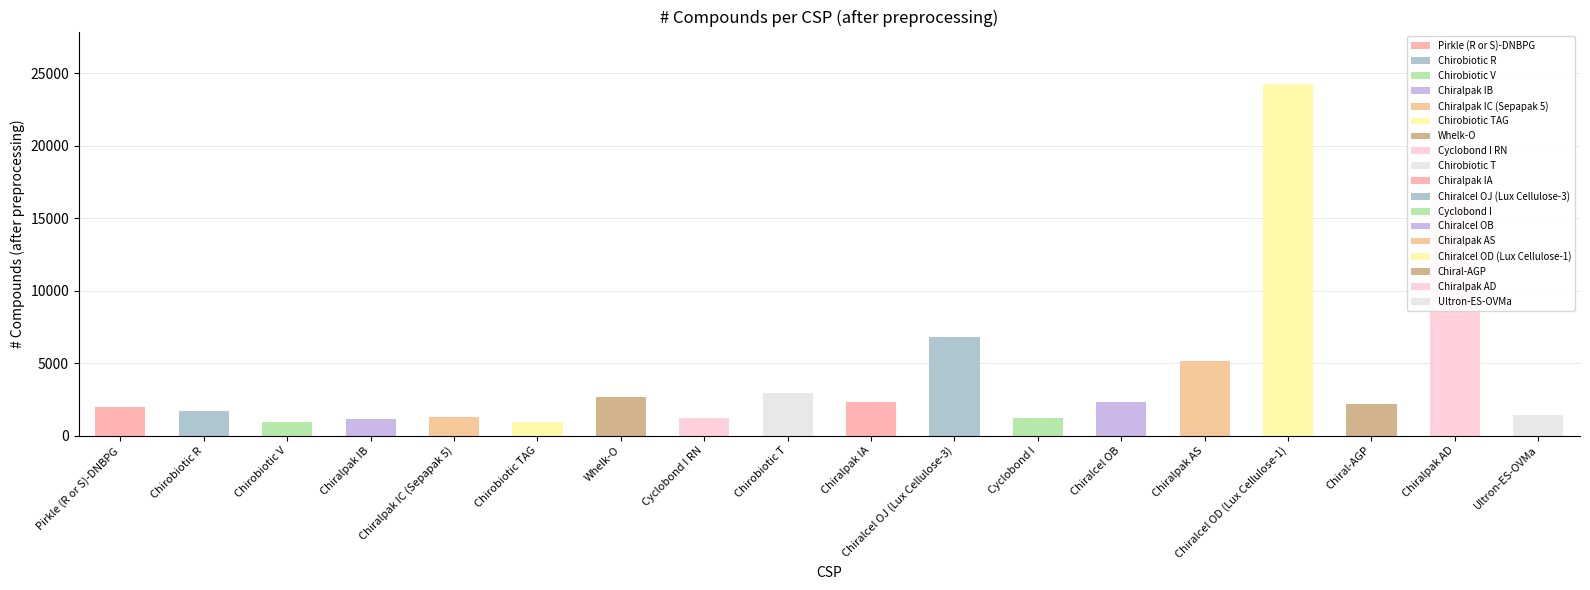

Where does the data first go above 2176?

Whelk-O